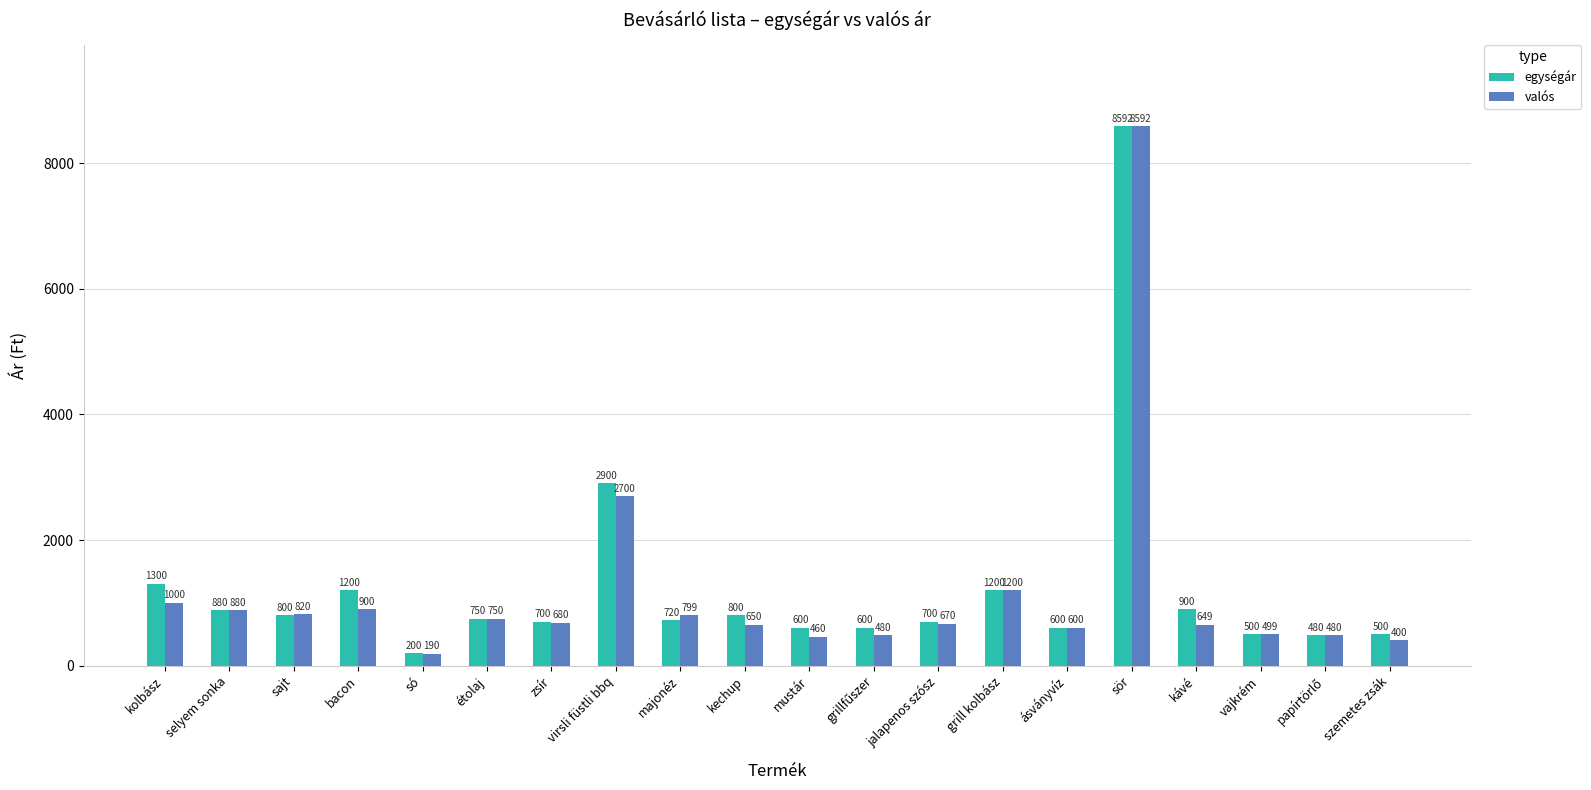

What is the difference between the maximum and minimum values in the egységár series?

8392